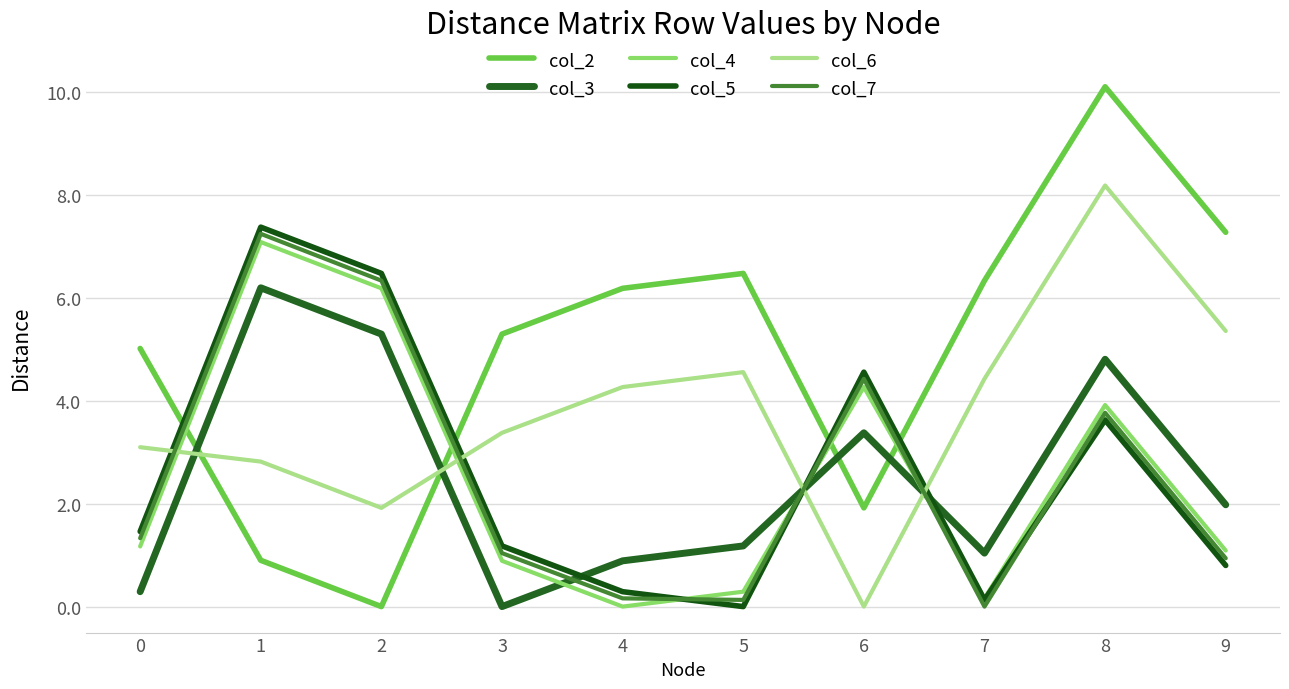

What are all the series names shown in the legend?

col_2, col_3, col_4, col_5, col_6, col_7